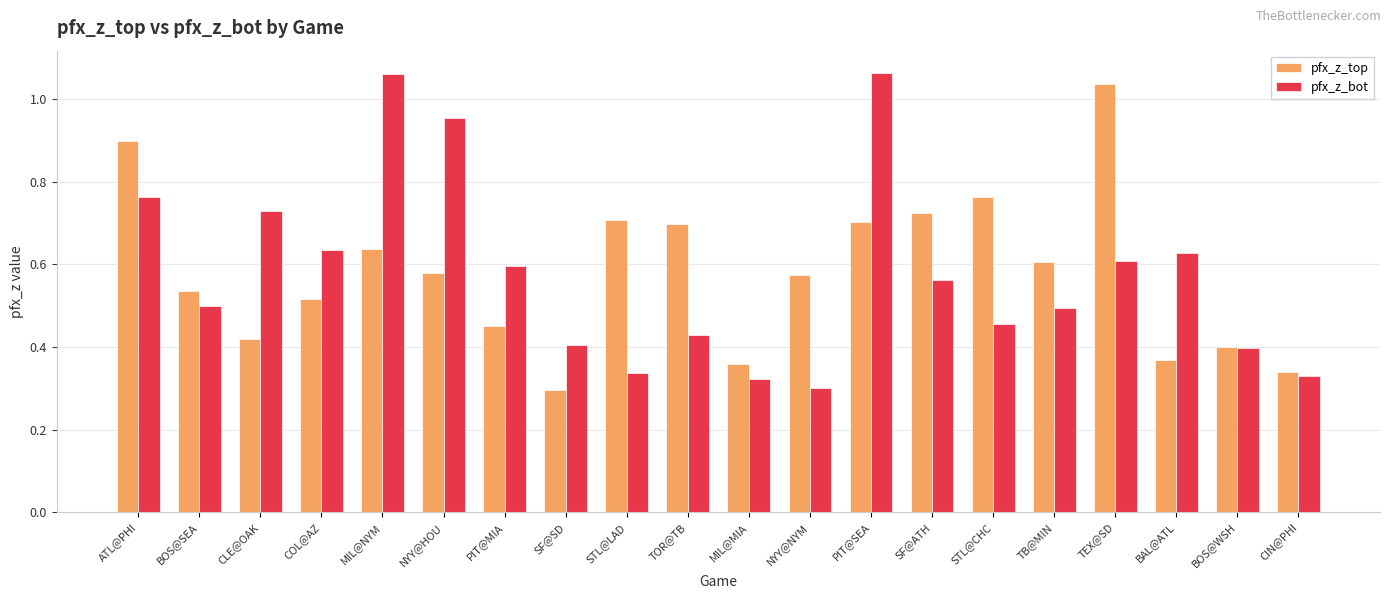

At ATL@PHI, list the series in order from smallest to largest.

pfx_z_bot, pfx_z_top